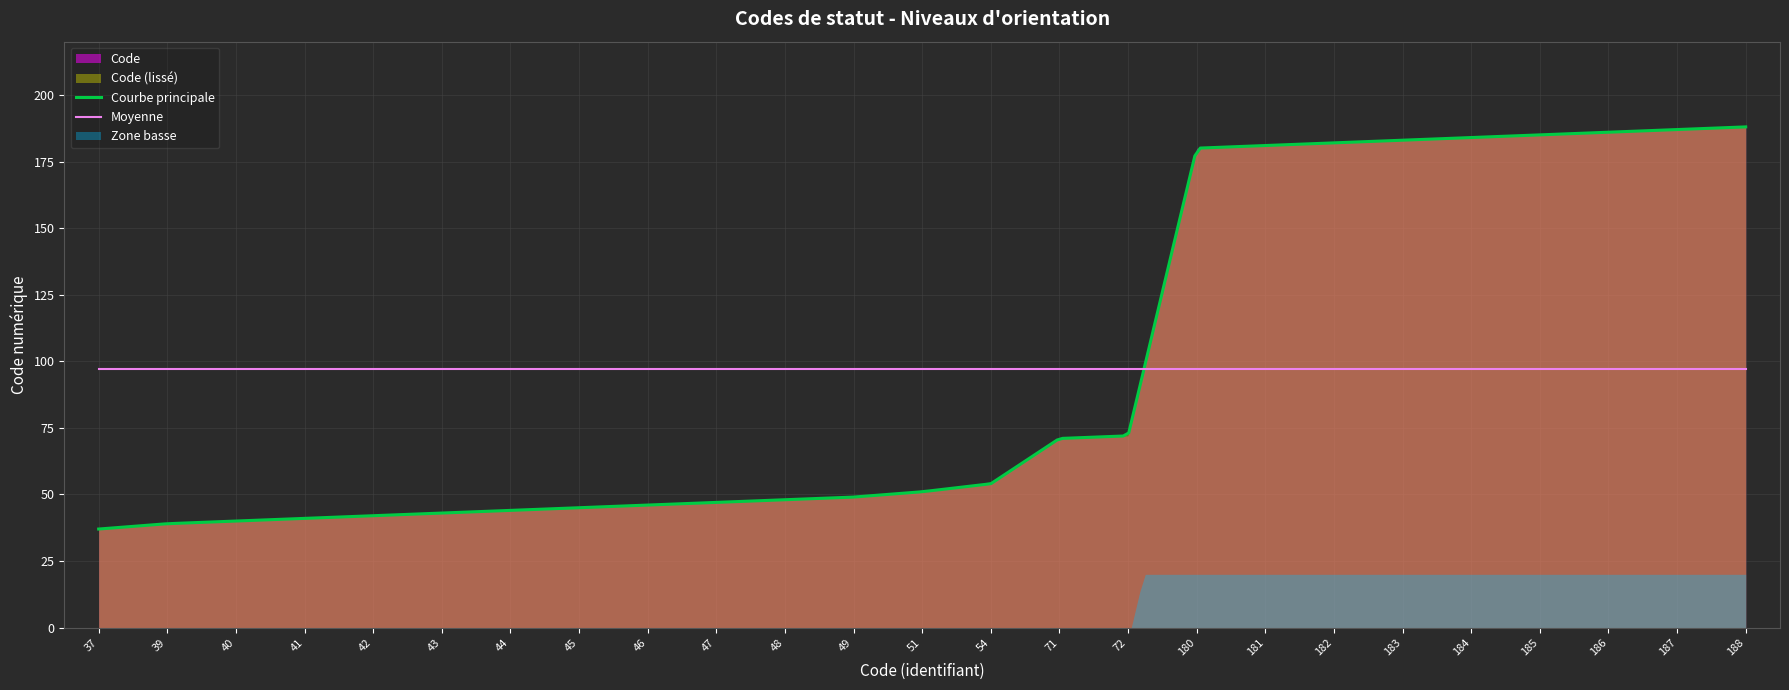

What is the greatest value displayed?

188